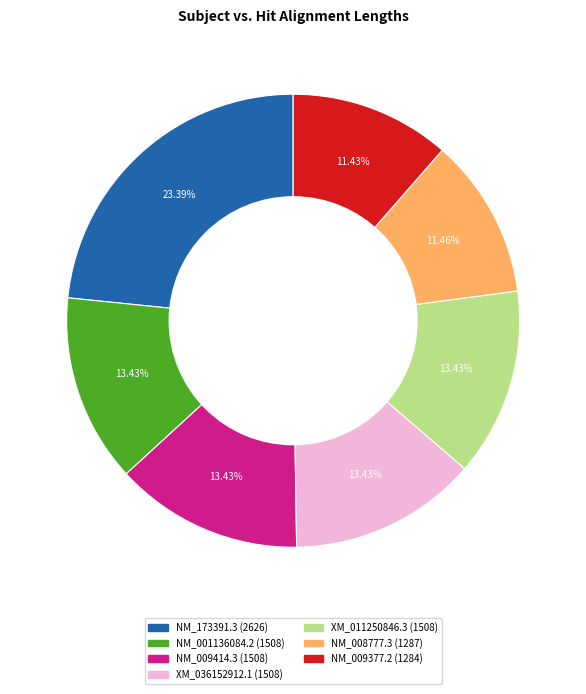

To the nearest percent, what is the difference between the NM_008777.3 and NM_001136084.2 slice percentages?

2%